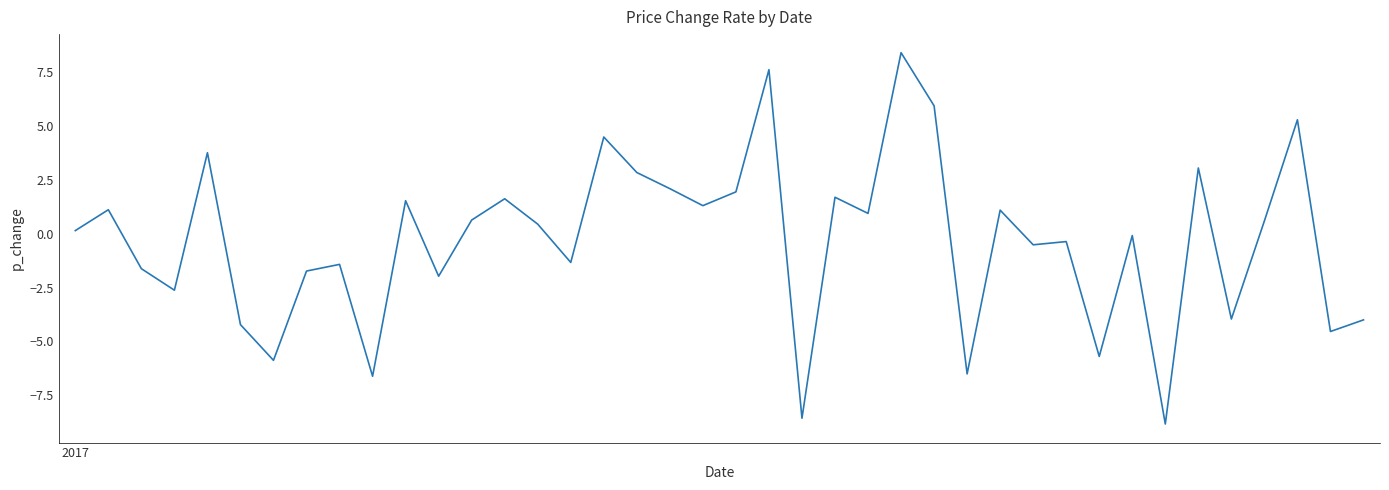

What is the minimum value shown in the chart?

-8.8